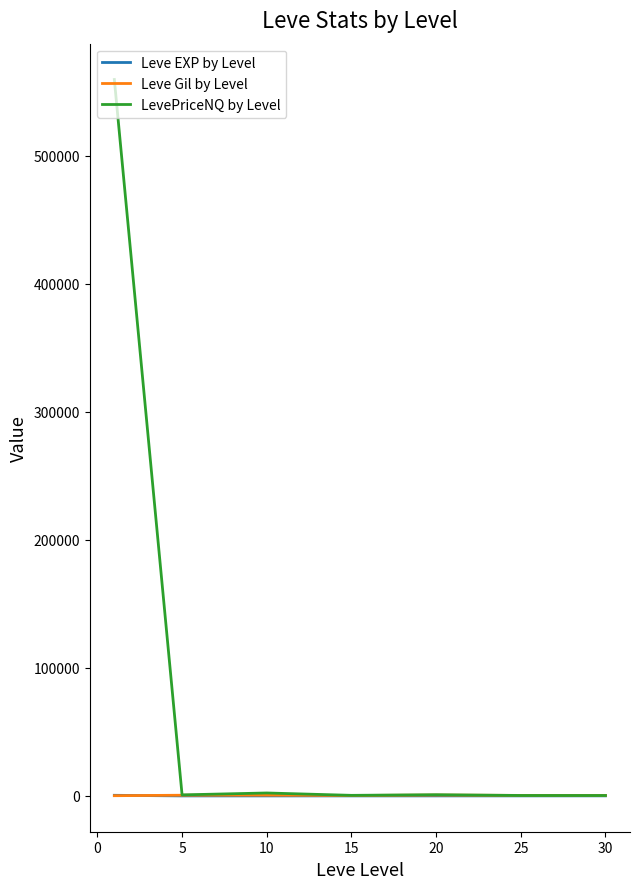

What is the greatest value displayed?

559523.5